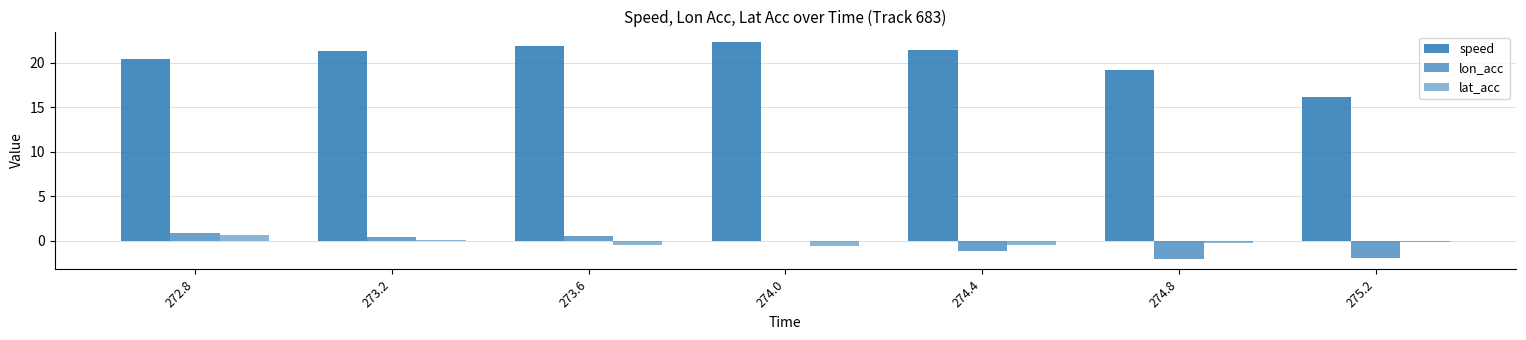

At which label is speed closest to 19?

274.8